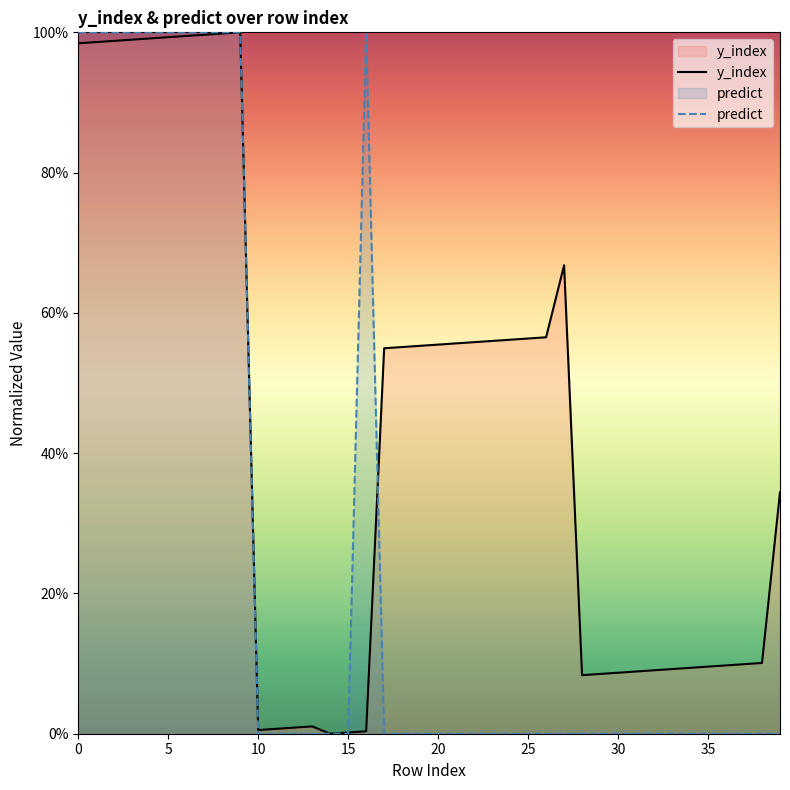

Which series has the largest total across all categories?

y_index